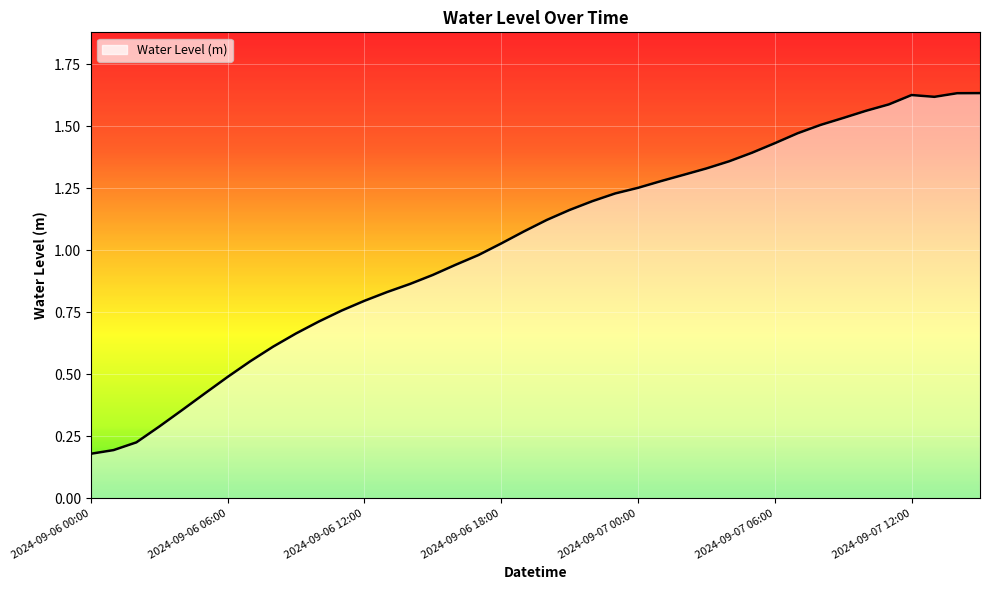

Reading left to right, extract all data points from this chart.

2024-09-06 00:00=0.2	2024-09-06 01:00=0.2	2024-09-06 02:00=0.2	2024-09-06 03:00=0.3	2024-09-06 04:00=0.4	2024-09-06 05:00=0.4	2024-09-06 06:00=0.5	2024-09-06 07:00=0.6	2024-09-06 08:00=0.6	2024-09-06 09:00=0.7	2024-09-06 10:00=0.7	2024-09-06 11:00=0.8	2024-09-06 12:00=0.8	2024-09-06 13:00=0.8	2024-09-06 14:00=0.9	2024-09-06 15:00=0.9	2024-09-06 16:00=0.9	2024-09-06 17:00=1.0	2024-09-06 18:00=1.0	2024-09-06 19:00=1.1	2024-09-06 20:00=1.1	2024-09-06 21:00=1.2	2024-09-06 22:00=1.2	2024-09-06 23:00=1.2	2024-09-07 00:00=1.3	2024-09-07 01:00=1.3	2024-09-07 02:00=1.3	2024-09-07 03:00=1.3	2024-09-07 04:00=1.4	2024-09-07 05:00=1.4	2024-09-07 06:00=1.4	2024-09-07 07:00=1.5	2024-09-07 08:00=1.5	2024-09-07 09:00=1.5	2024-09-07 10:00=1.6	2024-09-07 11:00=1.6	2024-09-07 12:00=1.6	2024-09-07 13:00=1.6	2024-09-07 14:00=1.6	2024-09-07 15:00=1.6